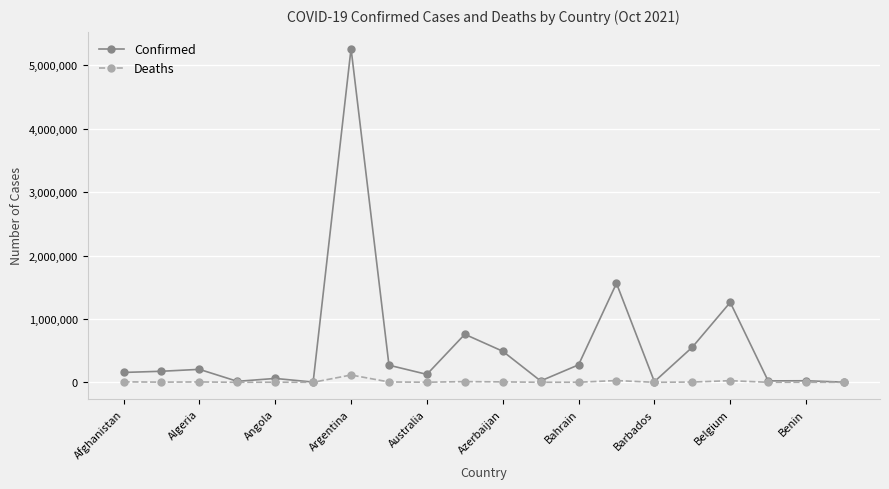

What is the minimum value shown in the chart?

3